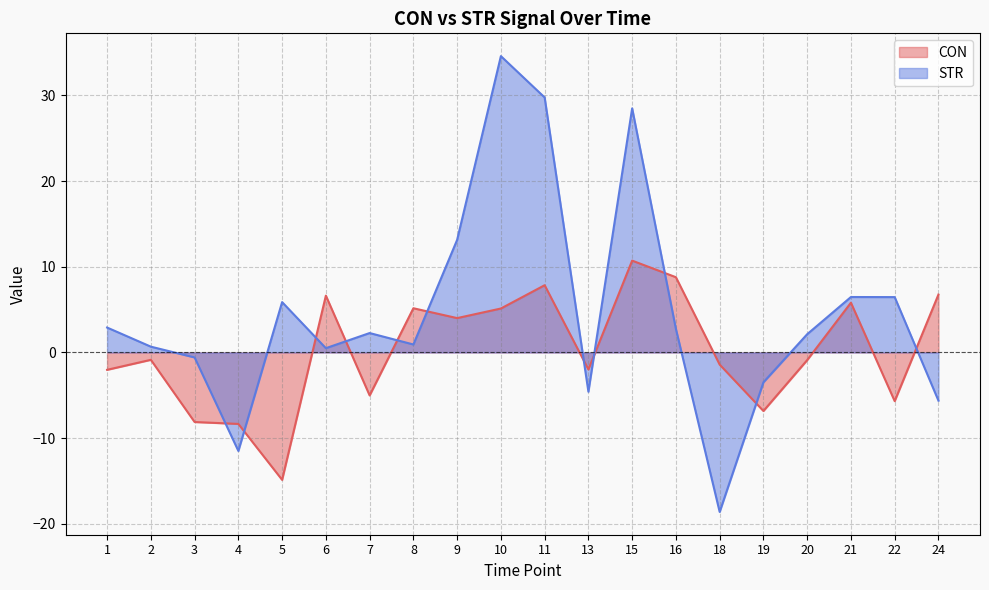

At which category does CON reach its first local peak?

2